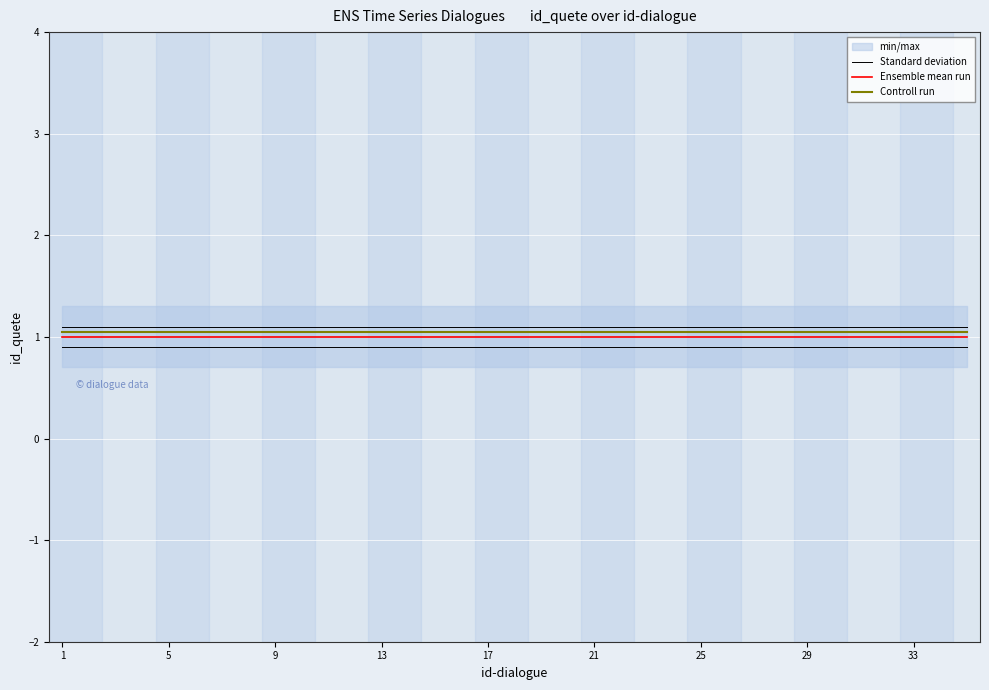

True or false: Controll run and Standard deviation intersect in this chart.

False